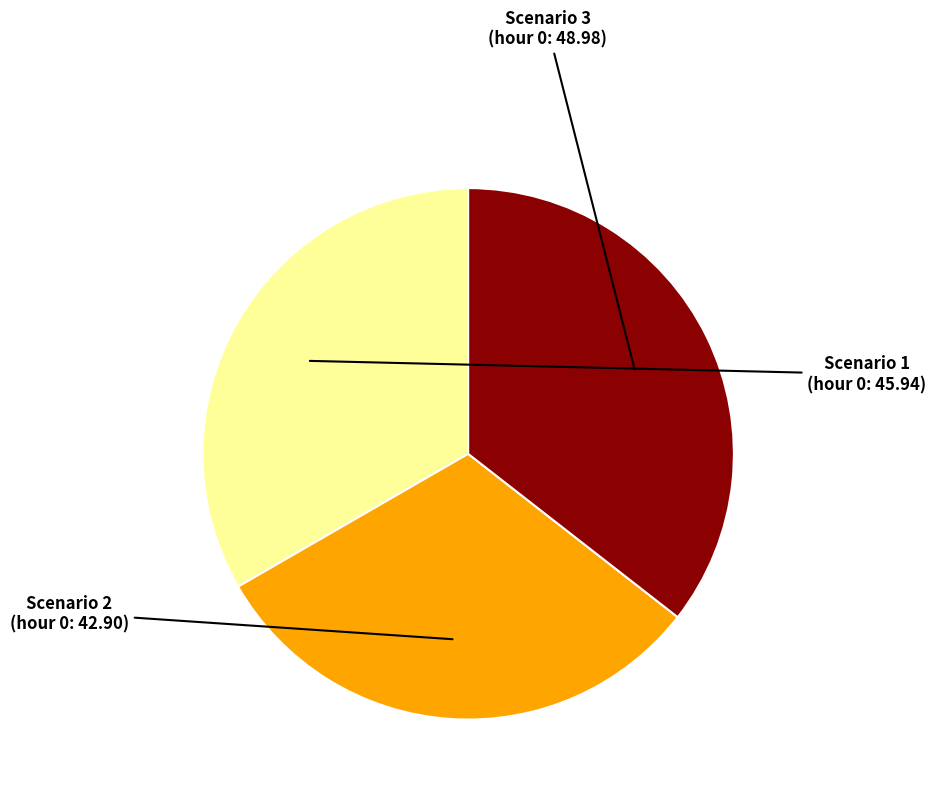

How many slices are in this pie chart?

3